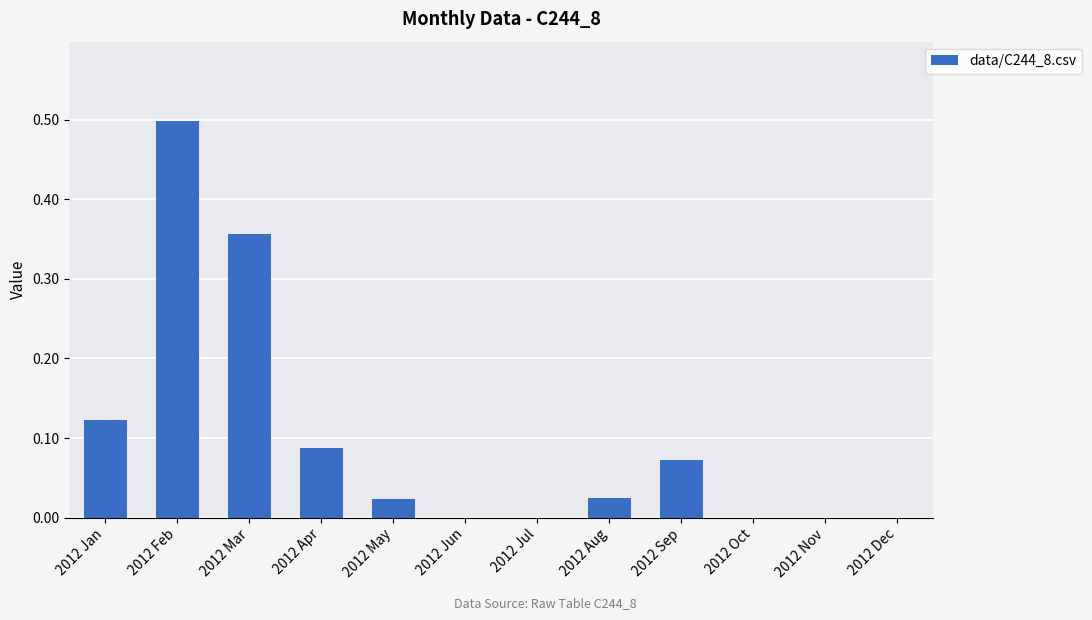

What is the sum of all values?

1.2